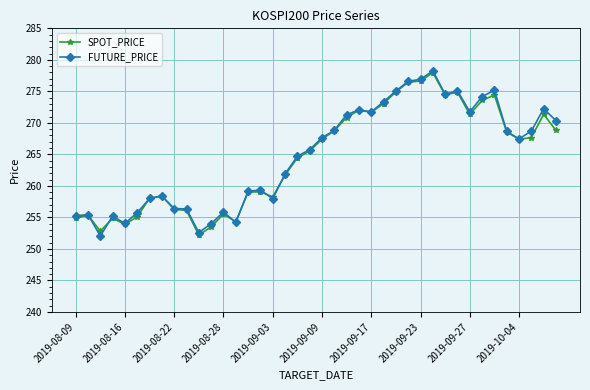

Which series has the largest range (max minus min)?

FUTURE_PRICE